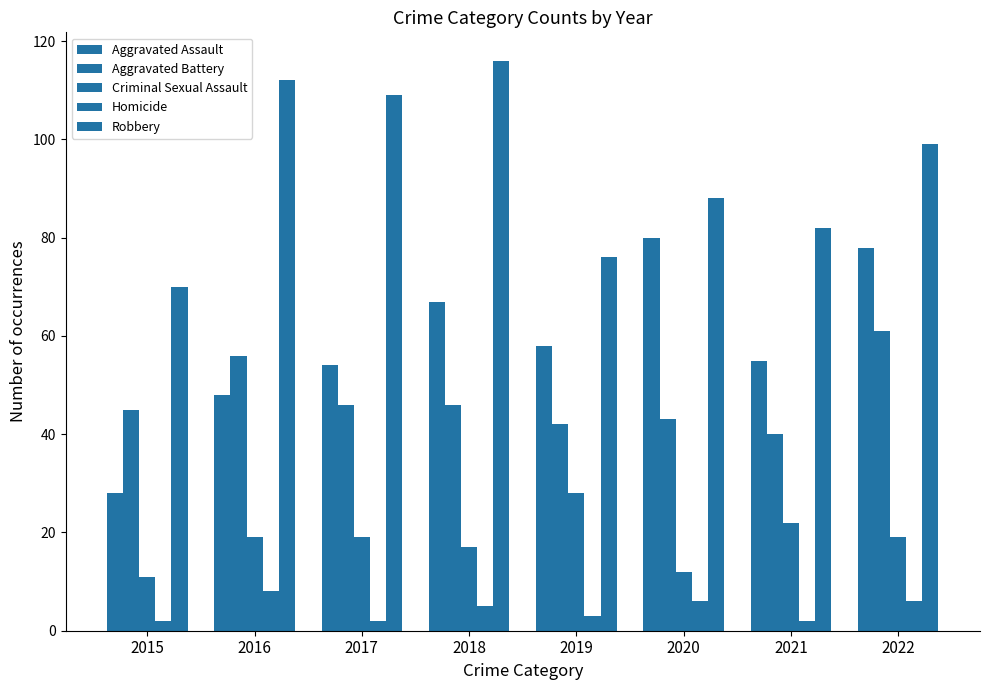

Does the chart contain any negative values?

No